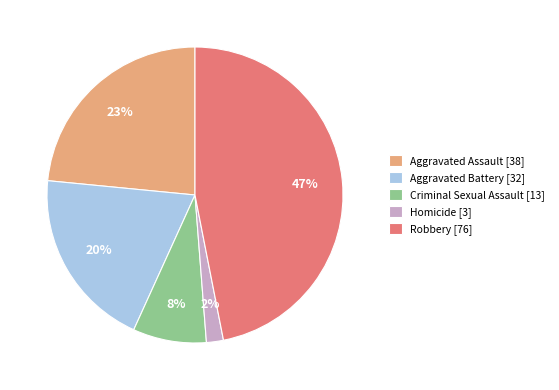

Do Aggravated Assault [38] and Aggravated Battery [32] together represent more than half of the pie?

No